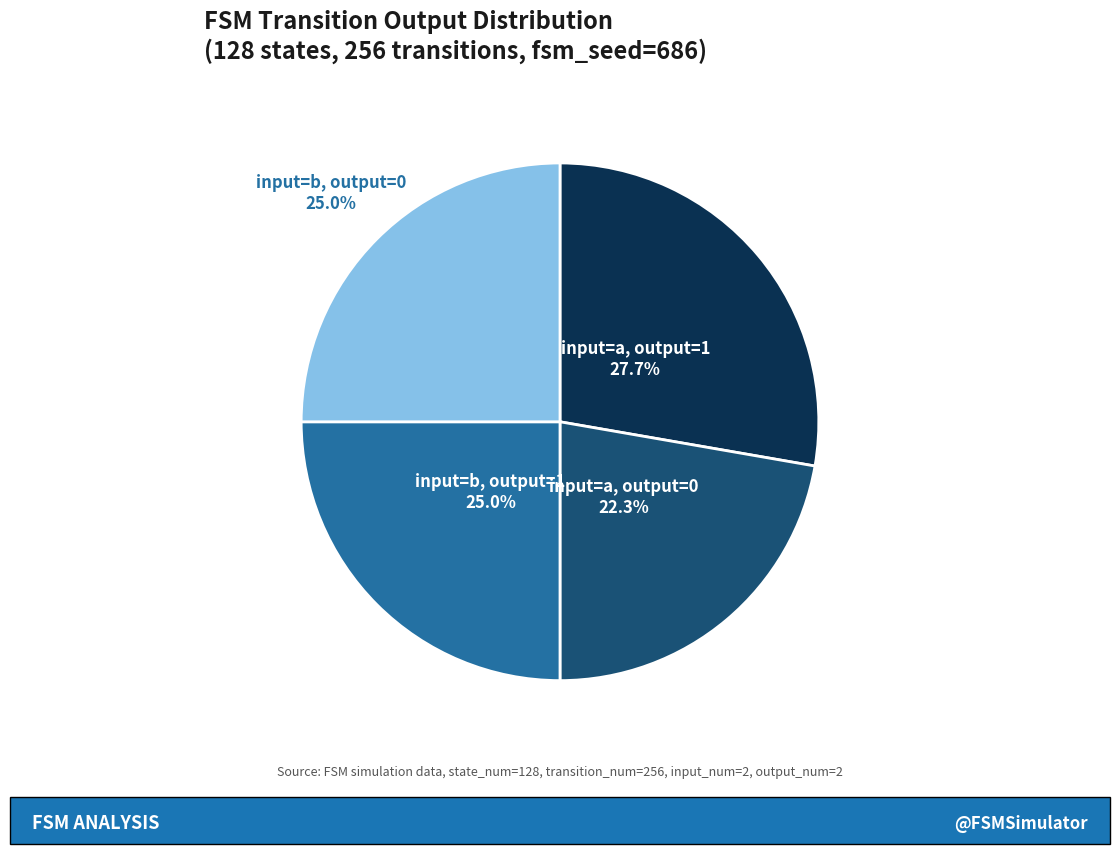

Which category has the biggest portion of the pie?

input=a, output=1